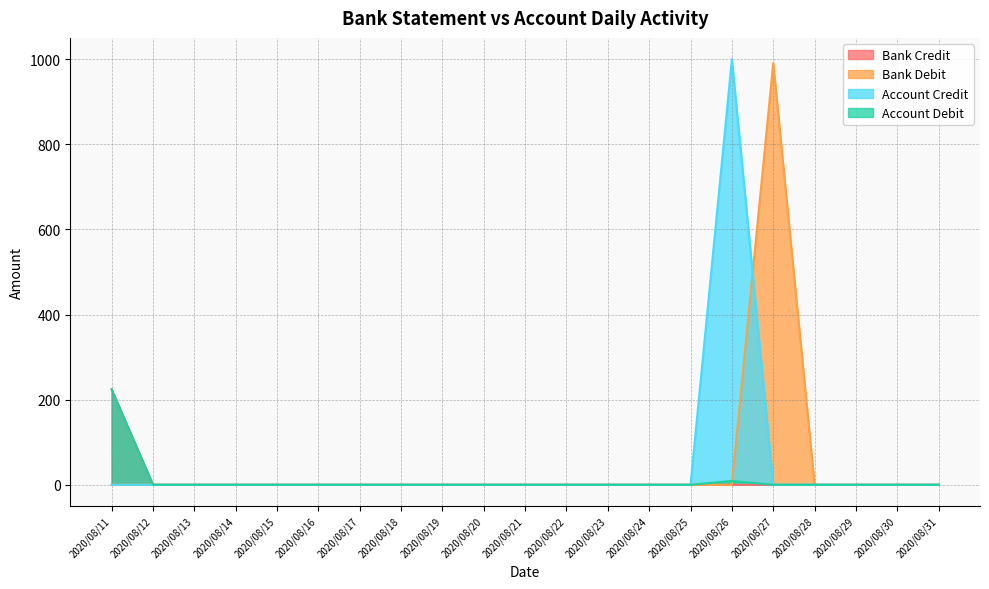

Reading left to right, transcribe all the data shown in this chart.

Bank Credit: 2020/08/11=224.1	2020/08/12=0.0	2020/08/13=0.0	2020/08/14=0.0	2020/08/15=0.0	2020/08/16=0.0	2020/08/17=0.0	2020/08/18=0.0	2020/08/19=0.0	2020/08/20=0.0	2020/08/21=0.0	2020/08/22=0.0	2020/08/23=0.0	2020/08/24=0.0	2020/08/25=0.0	2020/08/26=0.0	2020/08/27=0.0	2020/08/28=0.0	2020/08/29=0.0	2020/08/30=0.0	2020/08/31=0.0
Bank Debit: 2020/08/11=0.0	2020/08/12=0.0	2020/08/13=0.0	2020/08/14=0.0	2020/08/15=0.0	2020/08/16=0.0	2020/08/17=0.0	2020/08/18=0.0	2020/08/19=0.0	2020/08/20=0.0	2020/08/21=0.0	2020/08/22=0.0	2020/08/23=0.0	2020/08/24=0.0	2020/08/25=0.0	2020/08/26=0.0	2020/08/27=991.0	2020/08/28=0.0	2020/08/29=0.0	2020/08/30=0.0	2020/08/31=0.0
Account Credit: 2020/08/11=0.0	2020/08/12=0.0	2020/08/13=0.0	2020/08/14=0.0	2020/08/15=0.0	2020/08/16=0.0	2020/08/17=0.0	2020/08/18=0.0	2020/08/19=0.0	2020/08/20=0.0	2020/08/21=0.0	2020/08/22=0.0	2020/08/23=0.0	2020/08/24=0.0	2020/08/25=0.0	2020/08/26=1000.0	2020/08/27=0.0	2020/08/28=0.0	2020/08/29=0.0	2020/08/30=0.0	2020/08/31=0.0
Account Debit: 2020/08/11=224.1	2020/08/12=0.0	2020/08/13=0.0	2020/08/14=0.0	2020/08/15=0.0	2020/08/16=0.0	2020/08/17=0.0	2020/08/18=0.0	2020/08/19=0.0	2020/08/20=0.0	2020/08/21=0.0	2020/08/22=0.0	2020/08/23=0.0	2020/08/24=0.0	2020/08/25=0.0	2020/08/26=9.0	2020/08/27=0.0	2020/08/28=0.0	2020/08/29=0.0	2020/08/30=0.0	2020/08/31=0.0